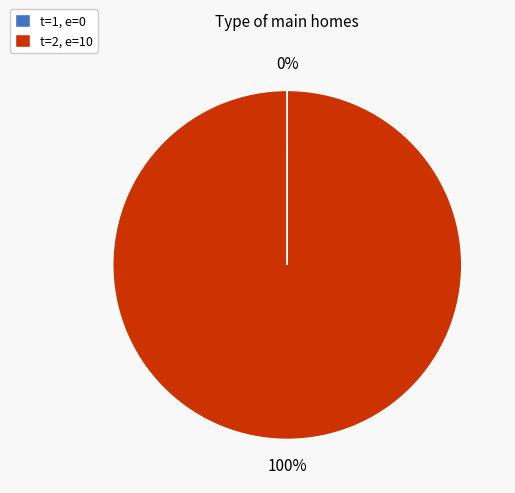

Which slice is the largest?

t=2, e=10